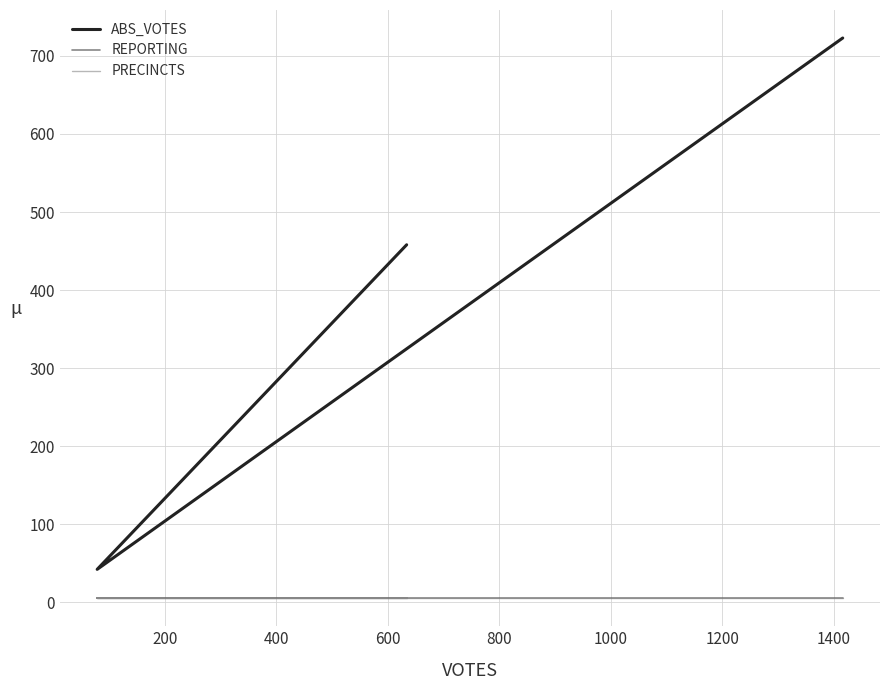

Read the REPORTING value at 200.

5